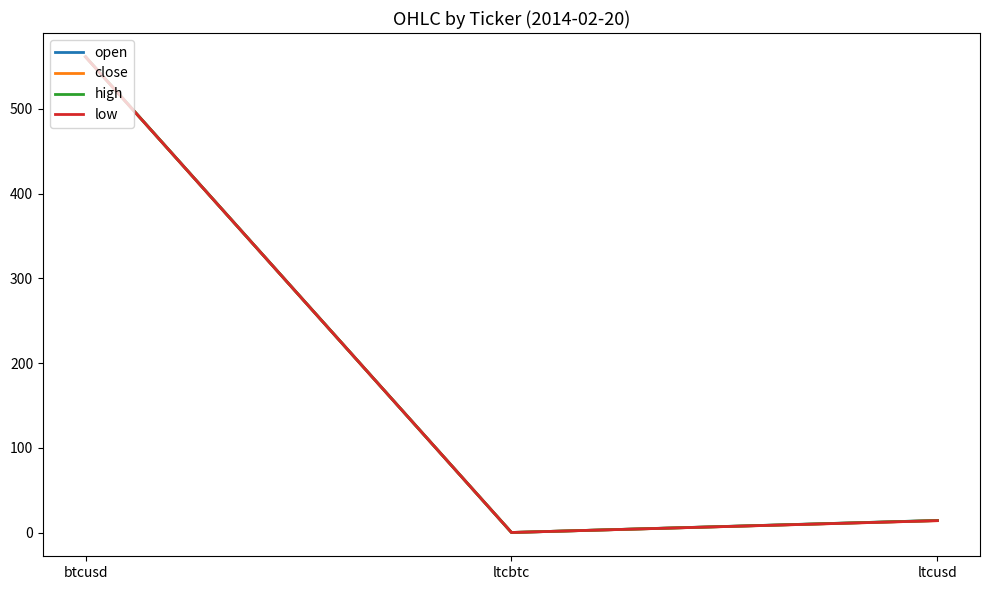

What value does the high series have at ltcusd?

14.2